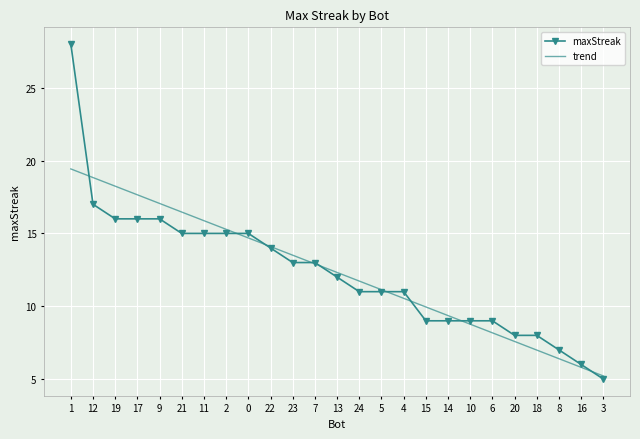

The maxStreak series shows 14.0 at 22. True or false?

True